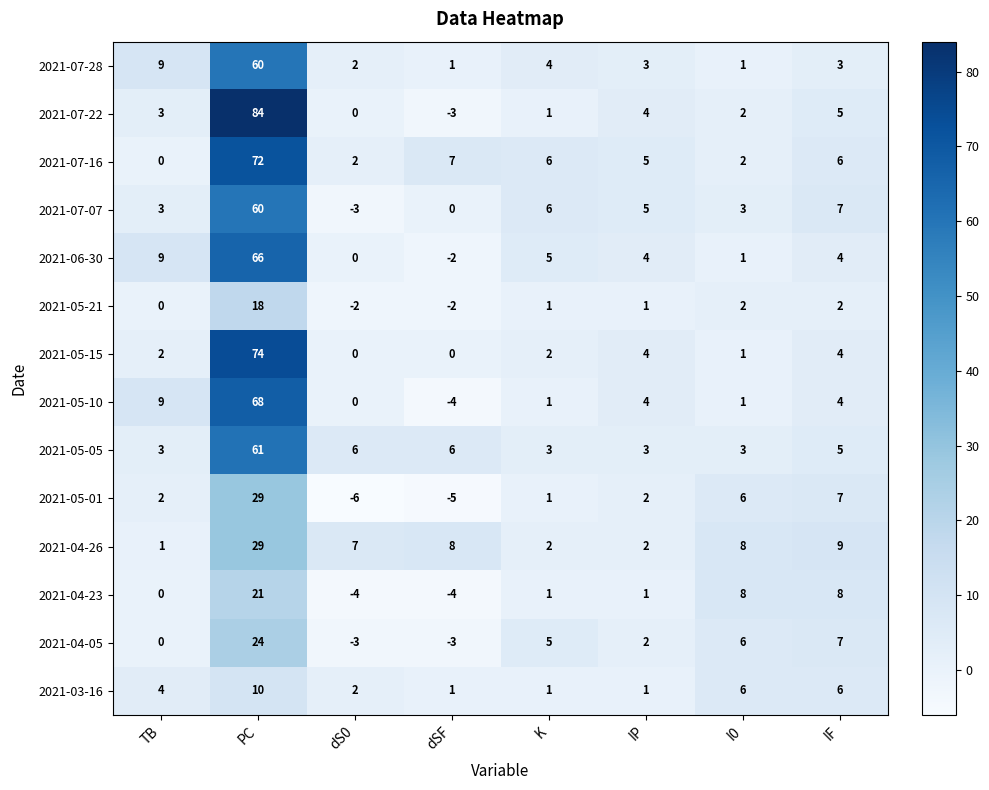

Where does the 2021-04-26 series first go above 8?

PC